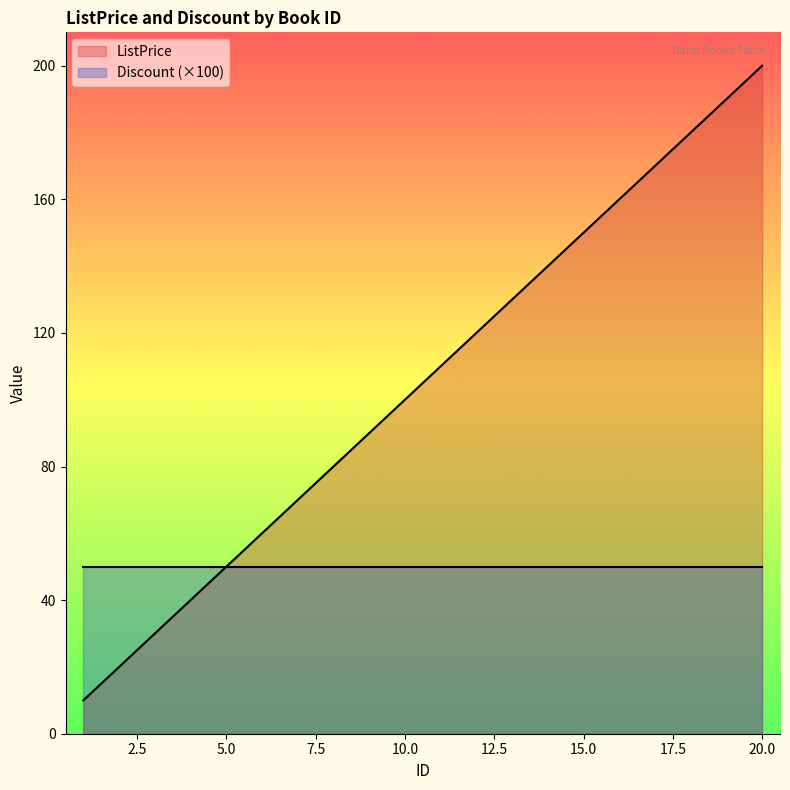

At which category does the chart reach its minimum across all series?

1